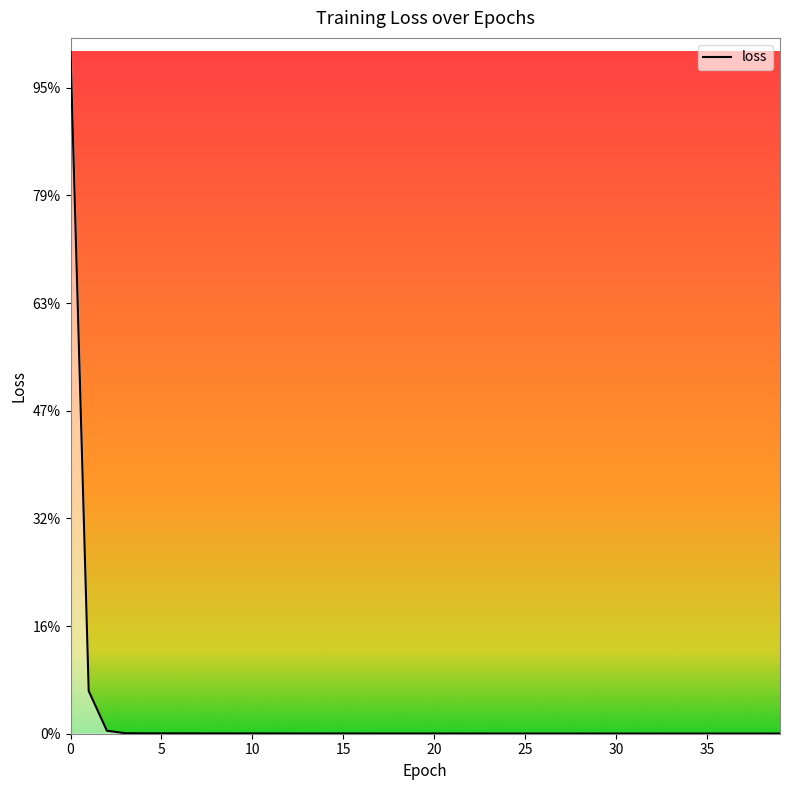

Is this an area chart (filled region under the line)?

No